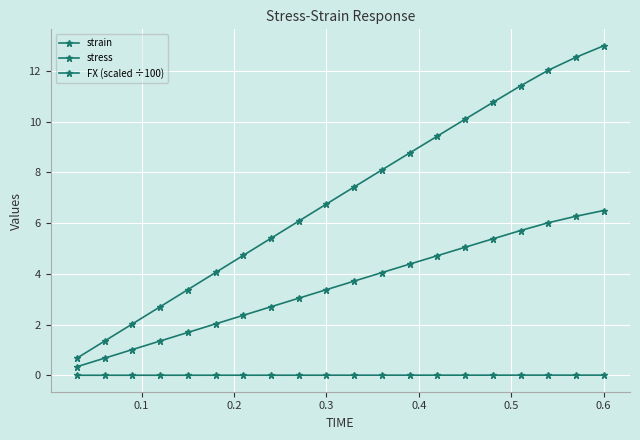

Which series has the largest range (max minus min)?

stress